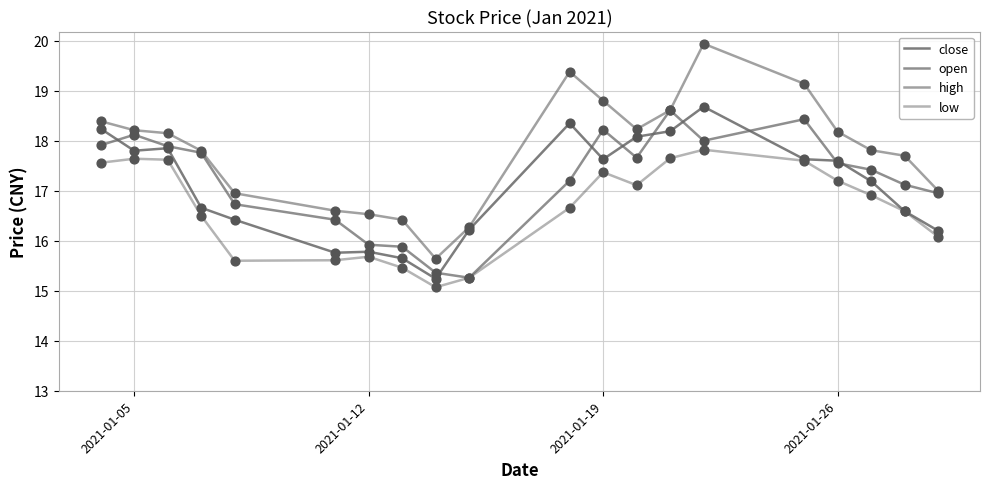

Is this an area chart (filled region under the line)?

No